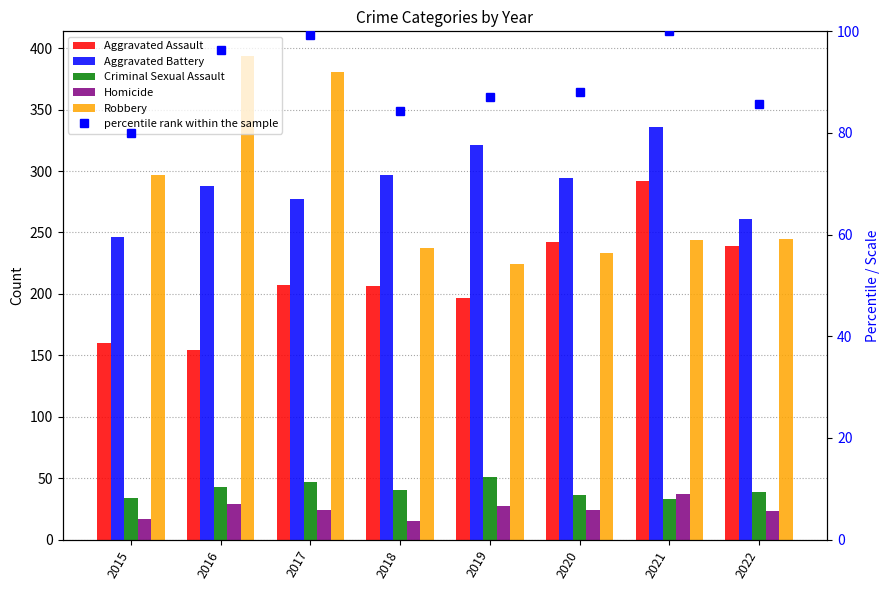

What is the difference between the percentile rank within the sample values at 2016 and 2018?

12.0